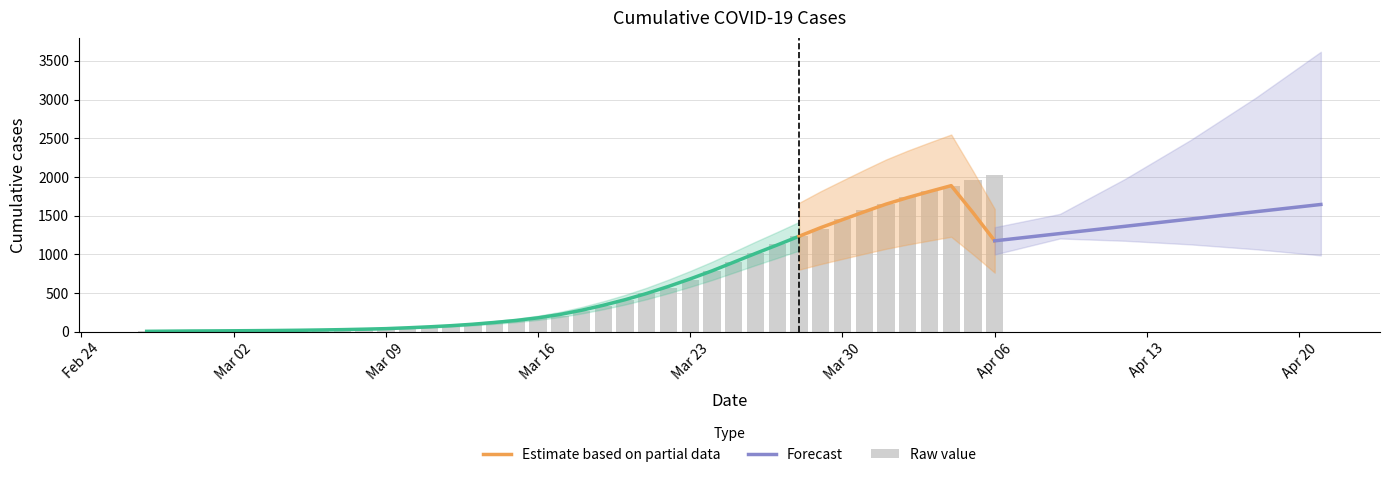

True or false: the data shows 569 at 2020-03-22.

True